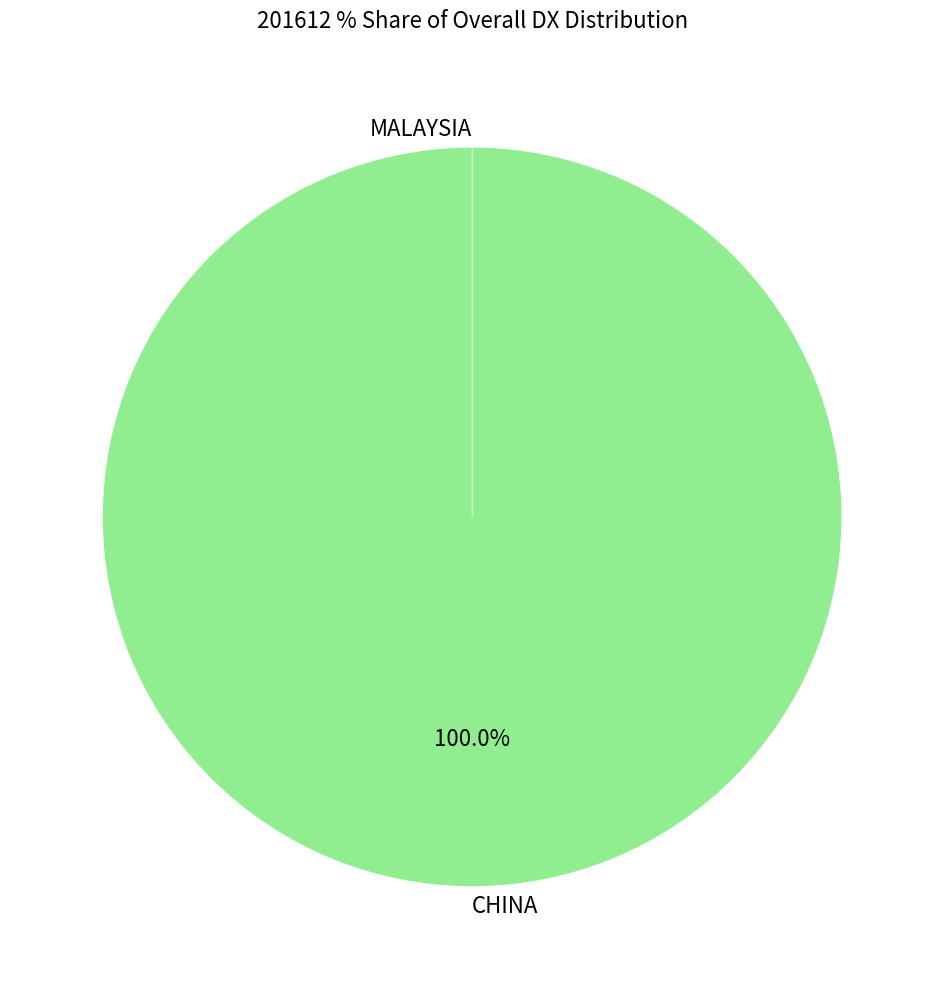

To the nearest percent, what is the combined percentage of CHINA and MALAYSIA?

100%